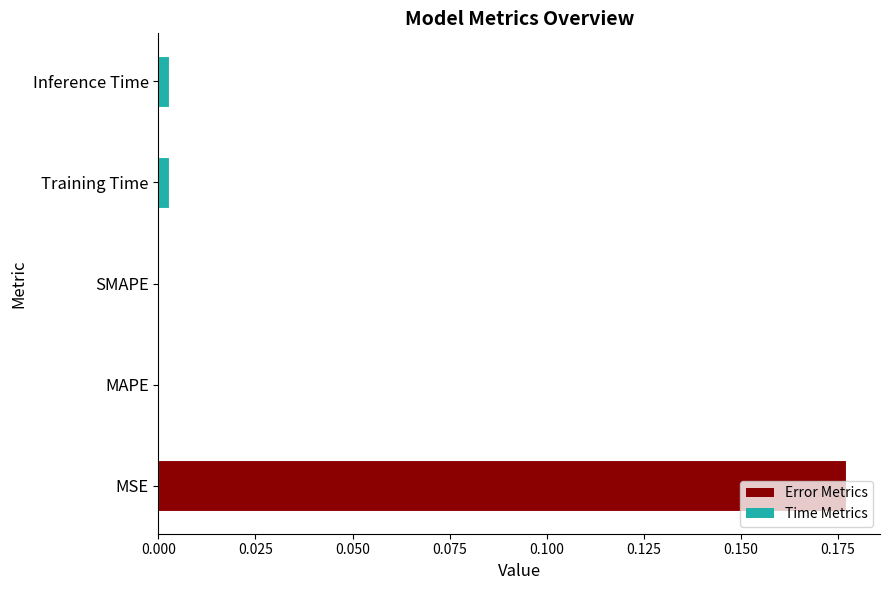

The value at Training Time is 0.0. True or false?

True